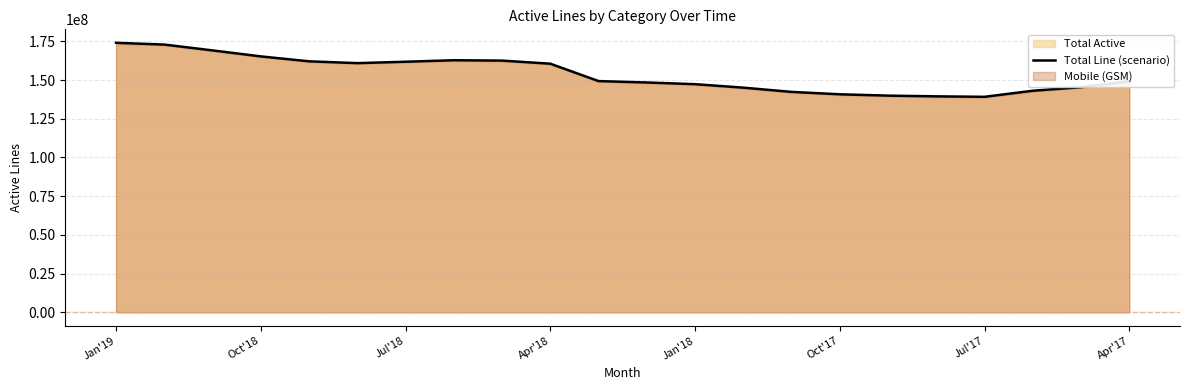

What is the sum of all values?

3381070438